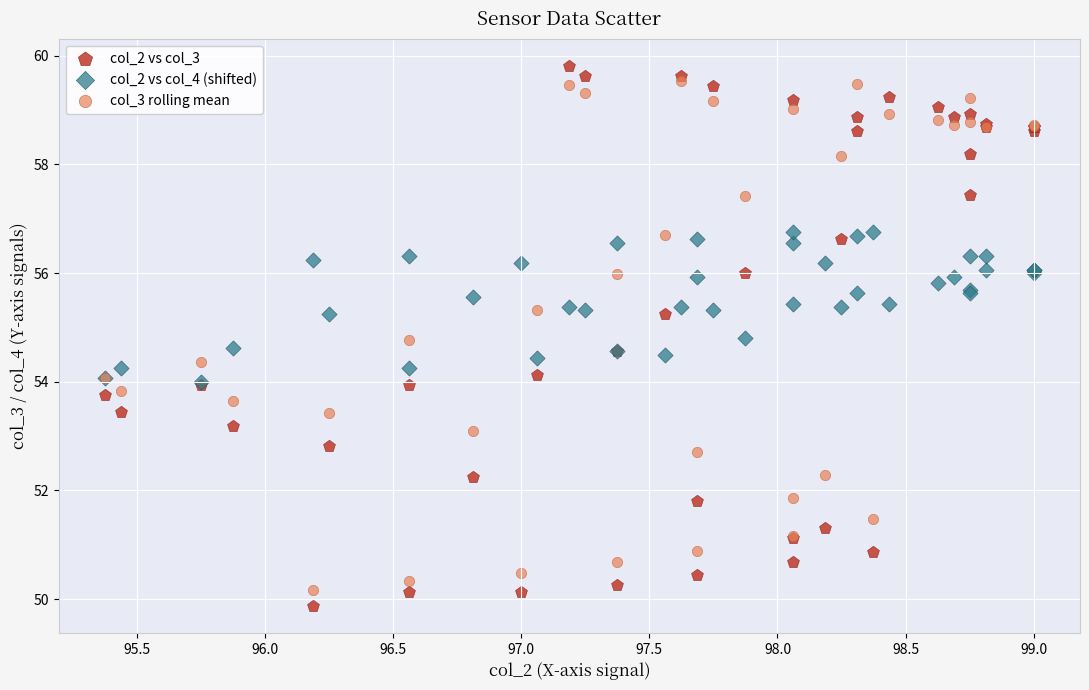

Which series has the largest Y range (max minus min)?

col_2 vs col_3